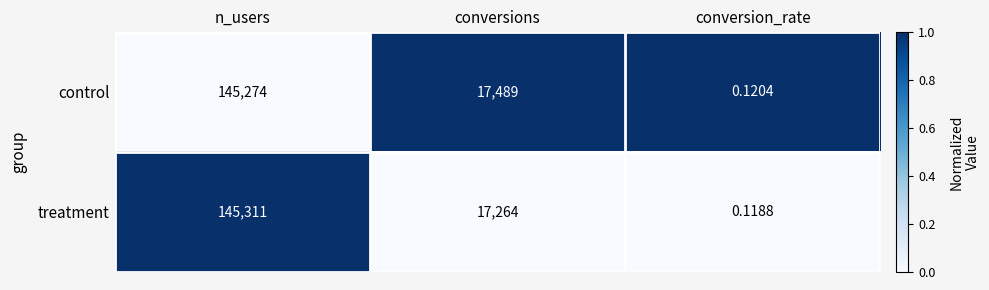

At how many categories does at least one series exceed 0?

3